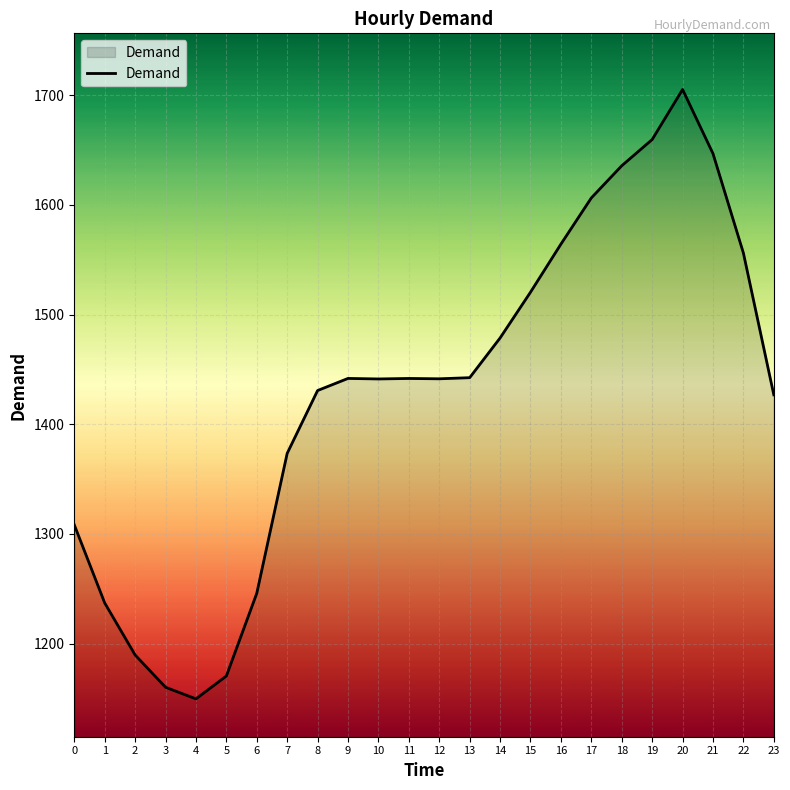

How many lines are shown in the chart?

1